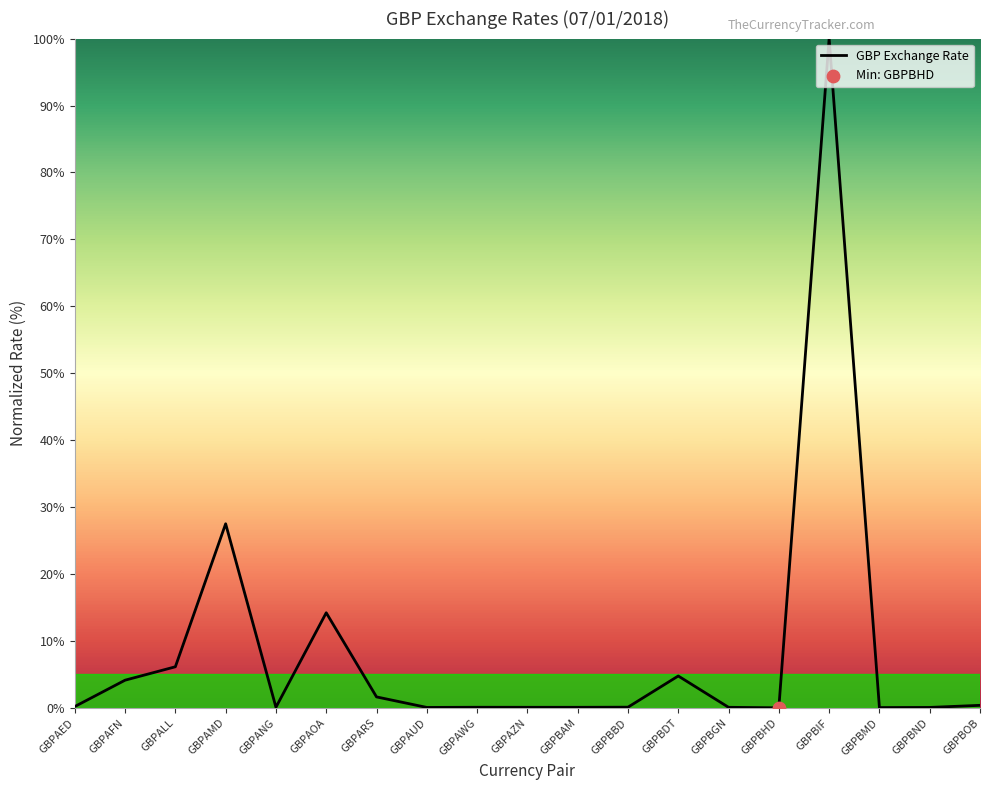

What is the change in value from GBPBIF to GBPBMD?

-99.9